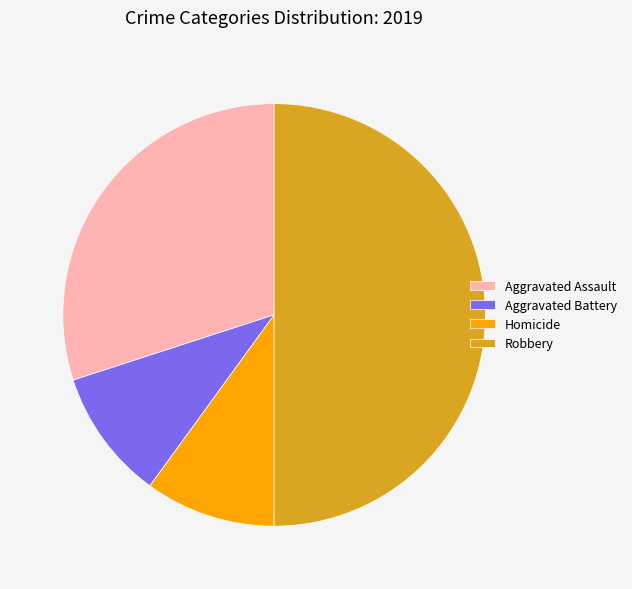

What is the ratio of the value at Aggravated Assault to the value at Homicide?

3.0